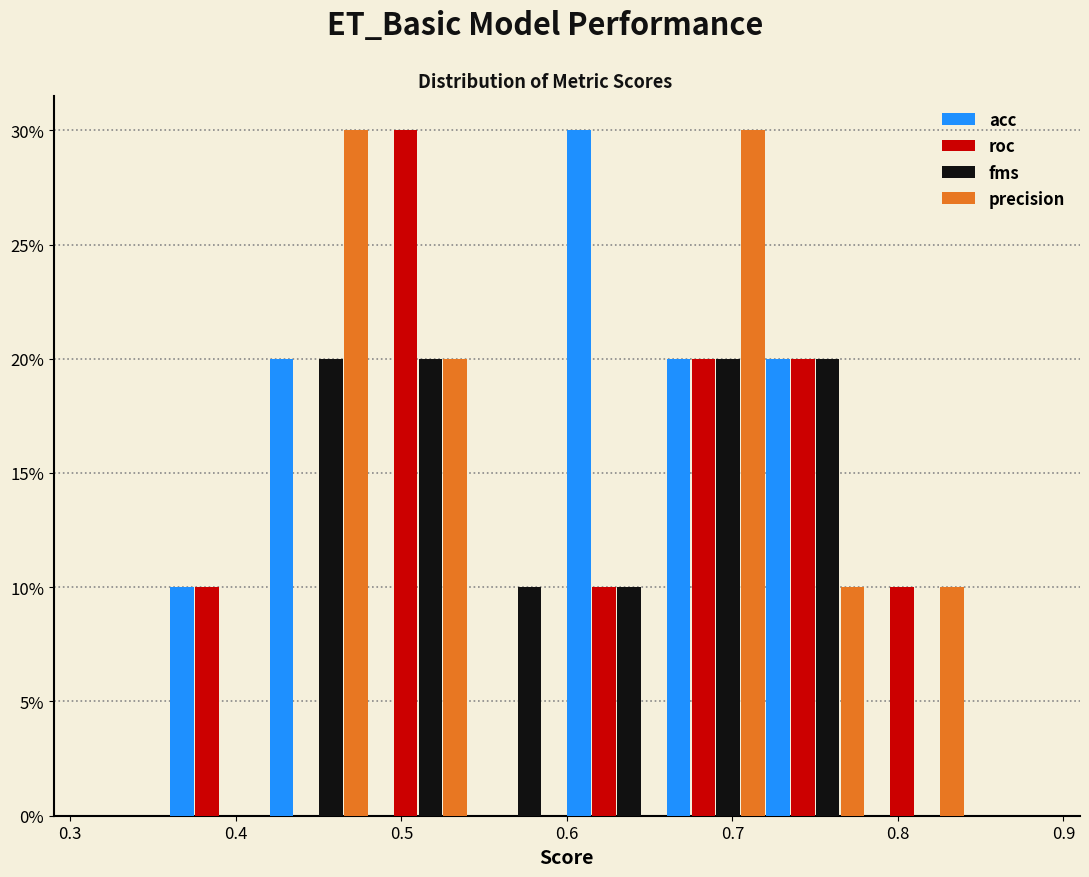

What is the height of the precision bar covering 0.66 to 0.72 on the x-axis? The values are not printed on the chart, so give them approximately, as read against the axis.

30